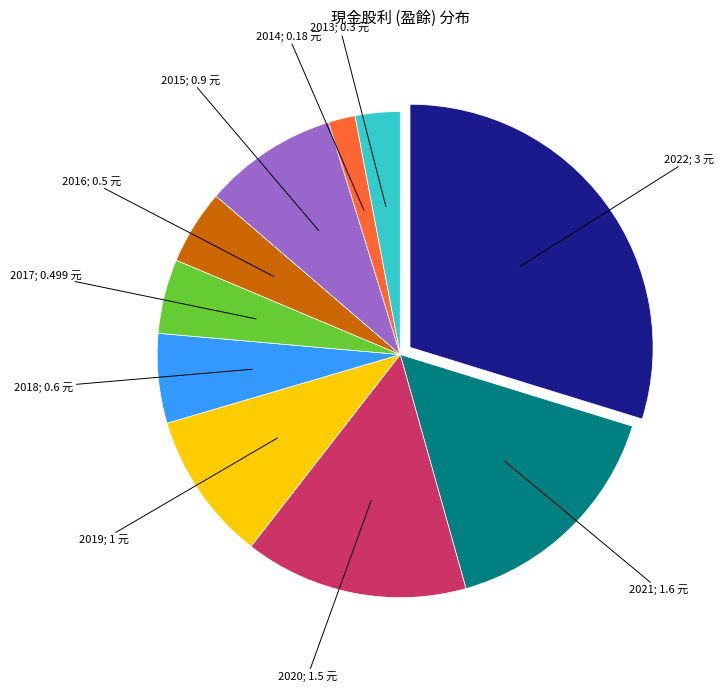

How many segments does this pie chart have?

10